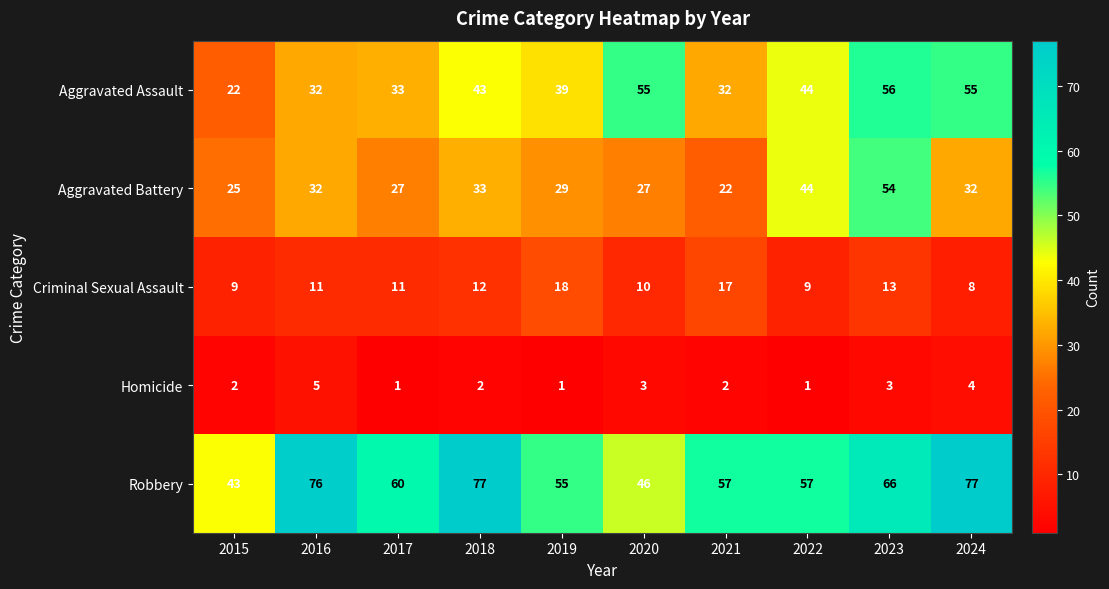

What is the maximum value shown in the chart?

77